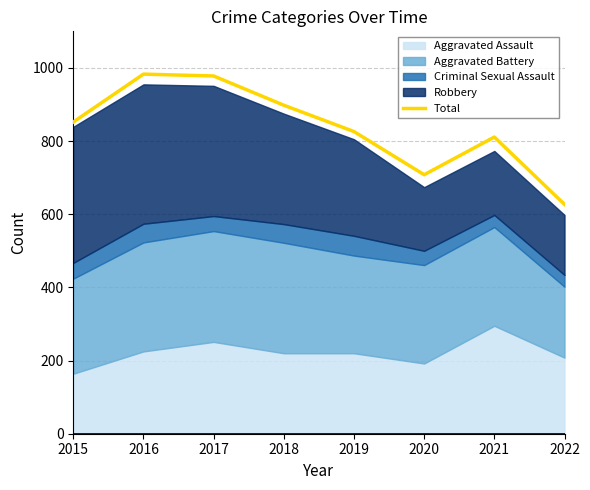

Where does the data first go above 852?

2016